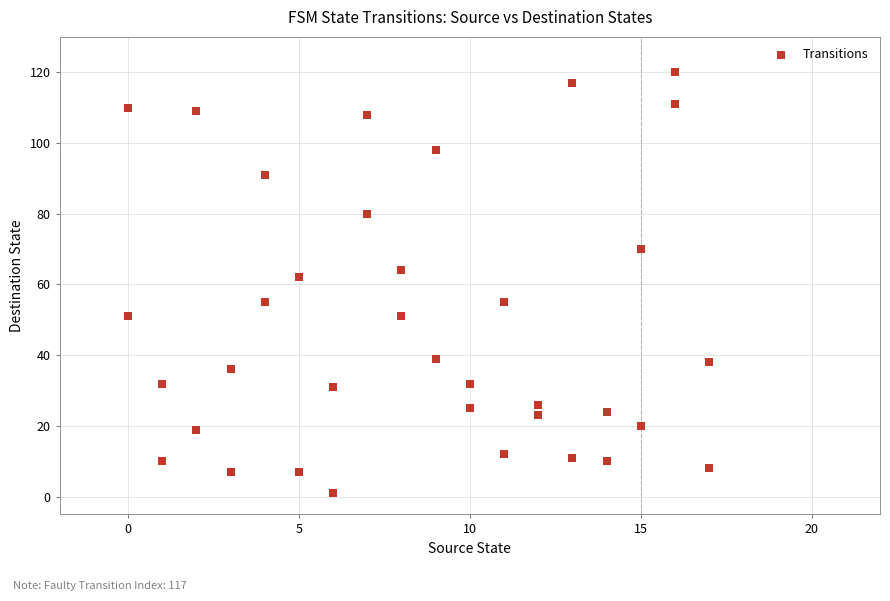

What Y value in the scatter plot is closest to 60?

62